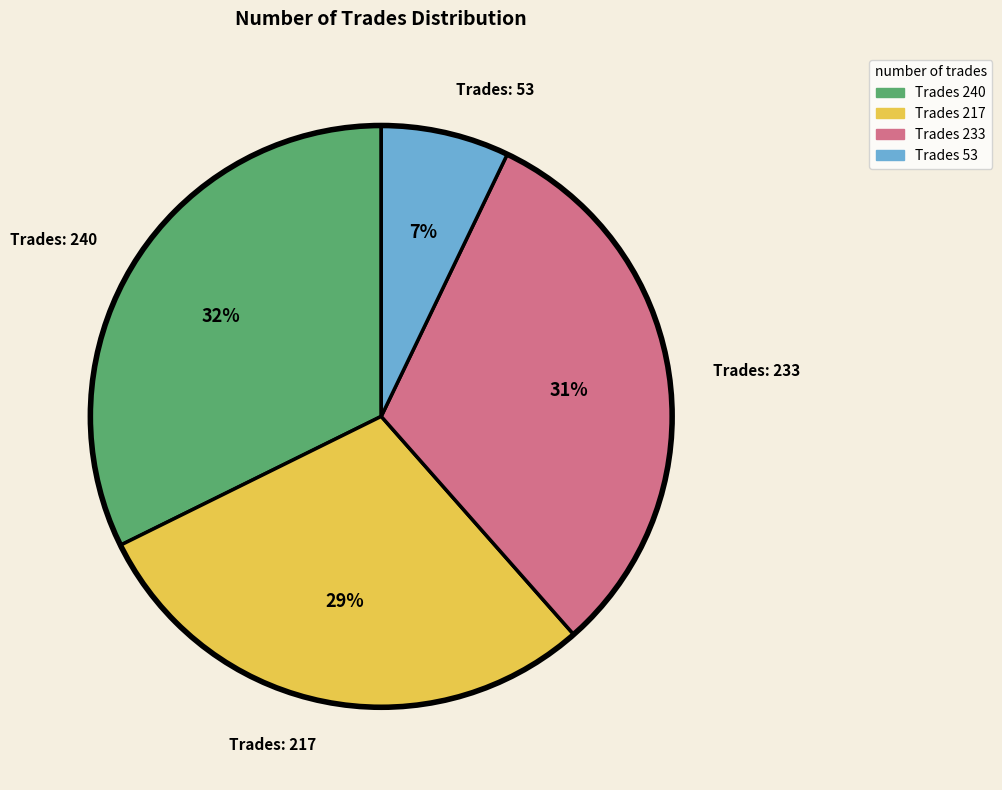

Combined, do Trades: 217 and Trades: 233 account for over 50%?

Yes